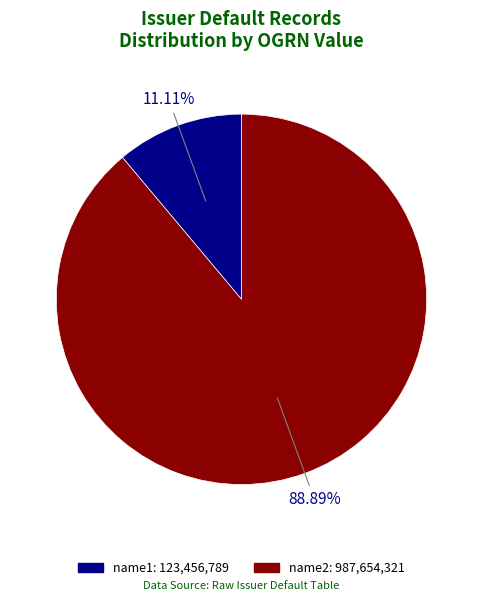

Which category has the biggest portion of the pie?

name2